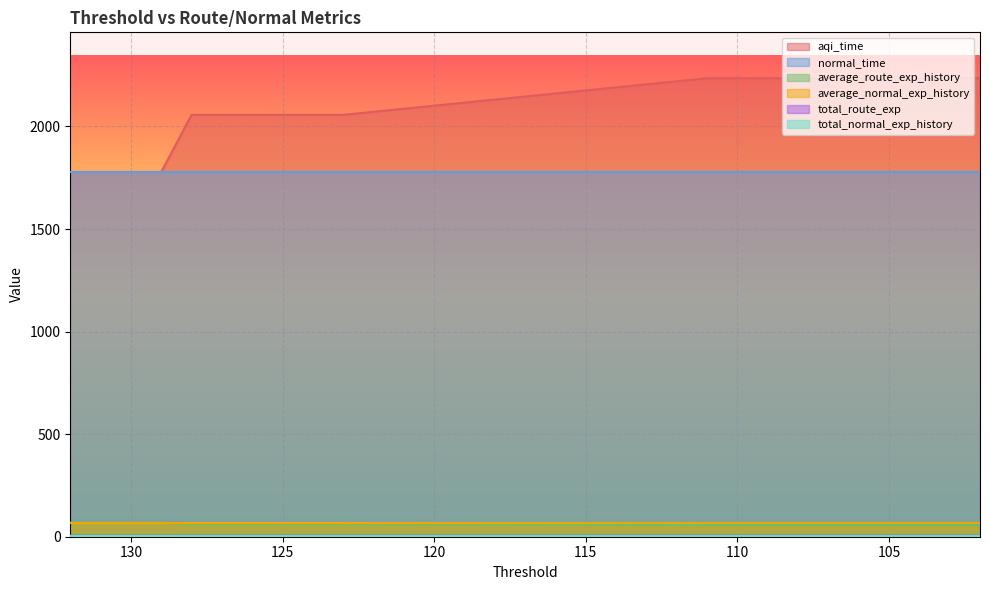

What is the average value of the aqi_time series?

2090.3